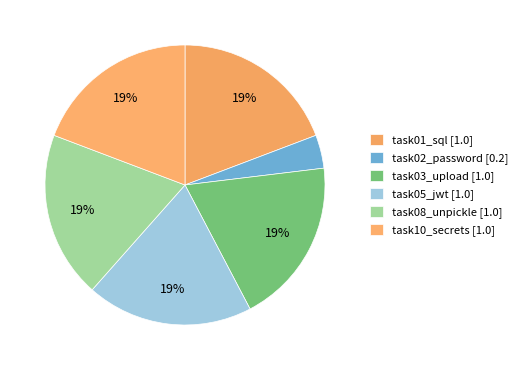

Is there a majority slice in this chart?

No